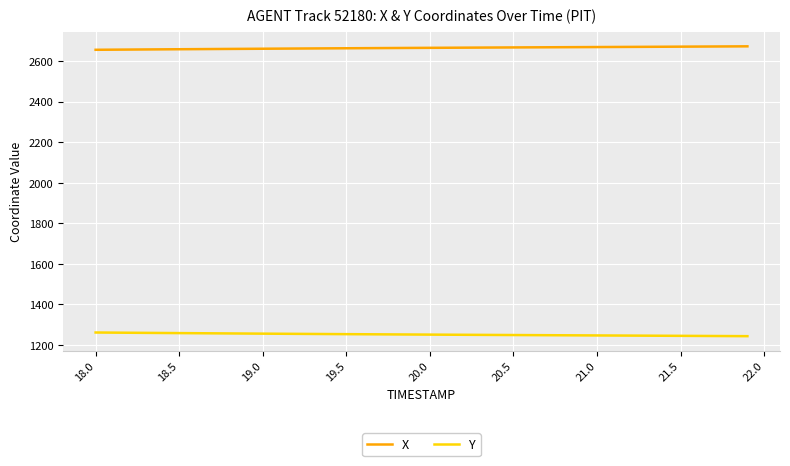

What is the lowest value of the Y series?

1243.4